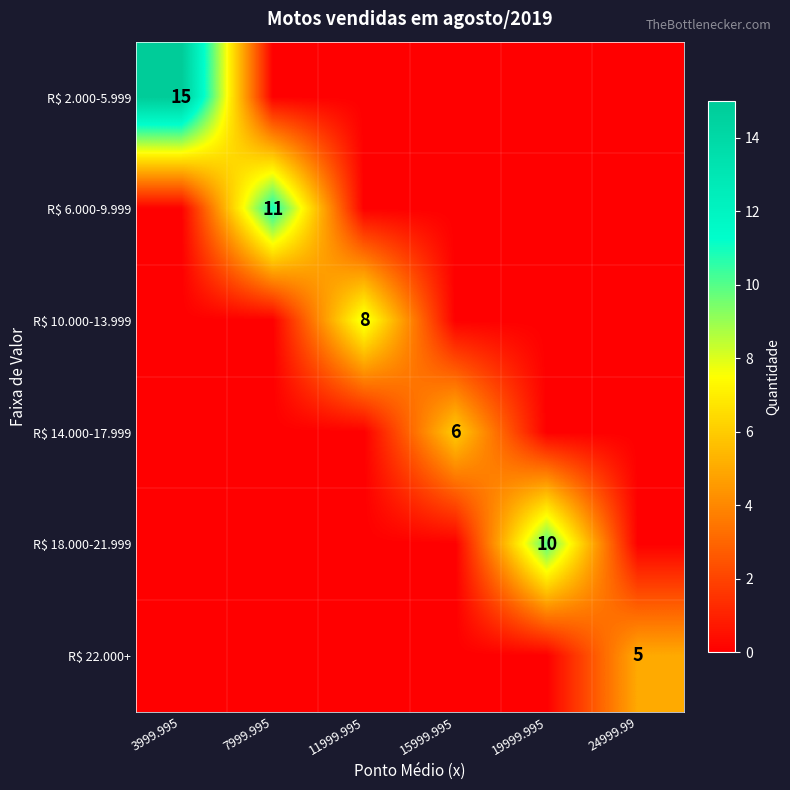

The value of R$ 2.000-5.999 at 15999.995 is 0. True or false?

True